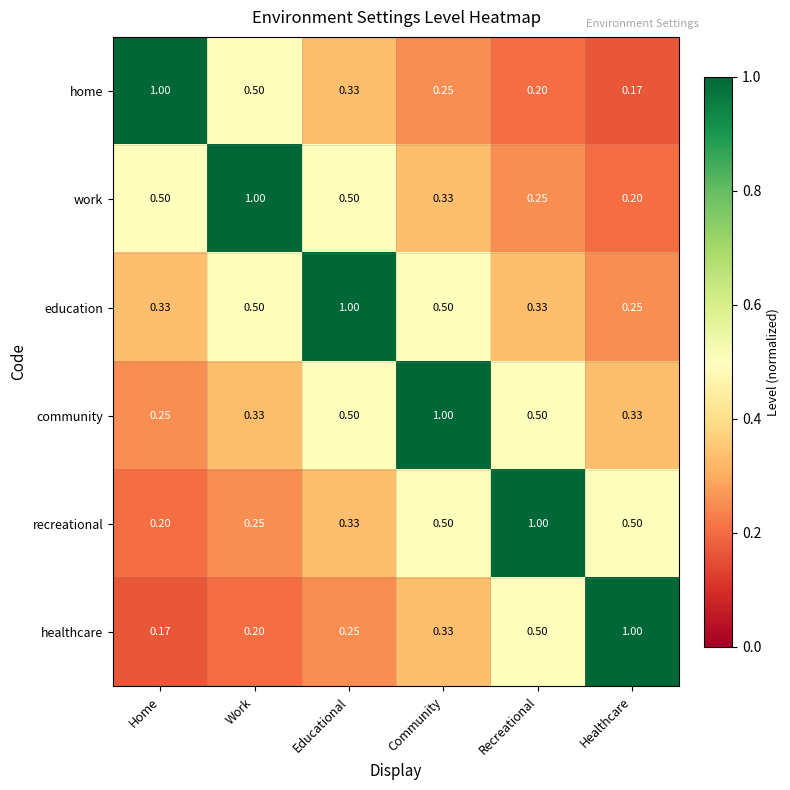

At how many categories does at least one series exceed 0?

6